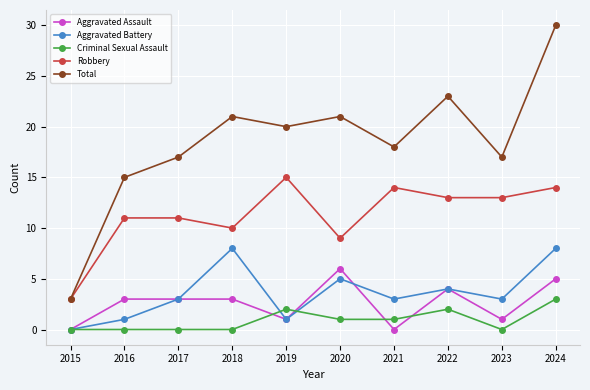

Is this an area chart (filled region under the line)?

No